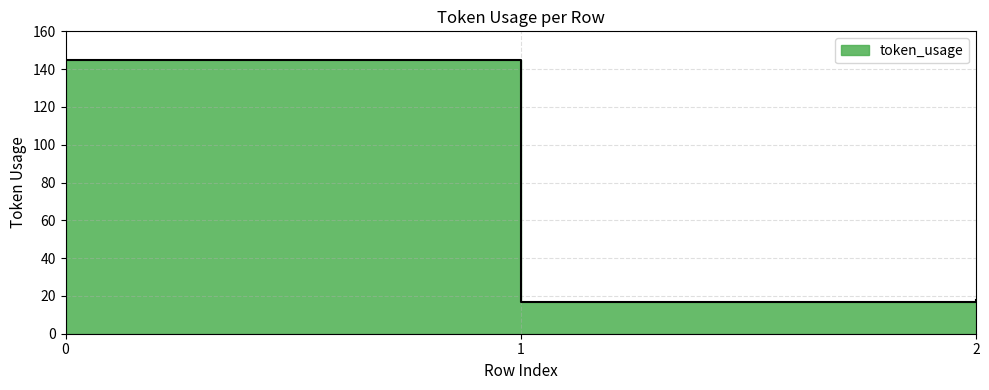

Reading left to right, extract all data points from this chart.

0=145	1=17	2=18